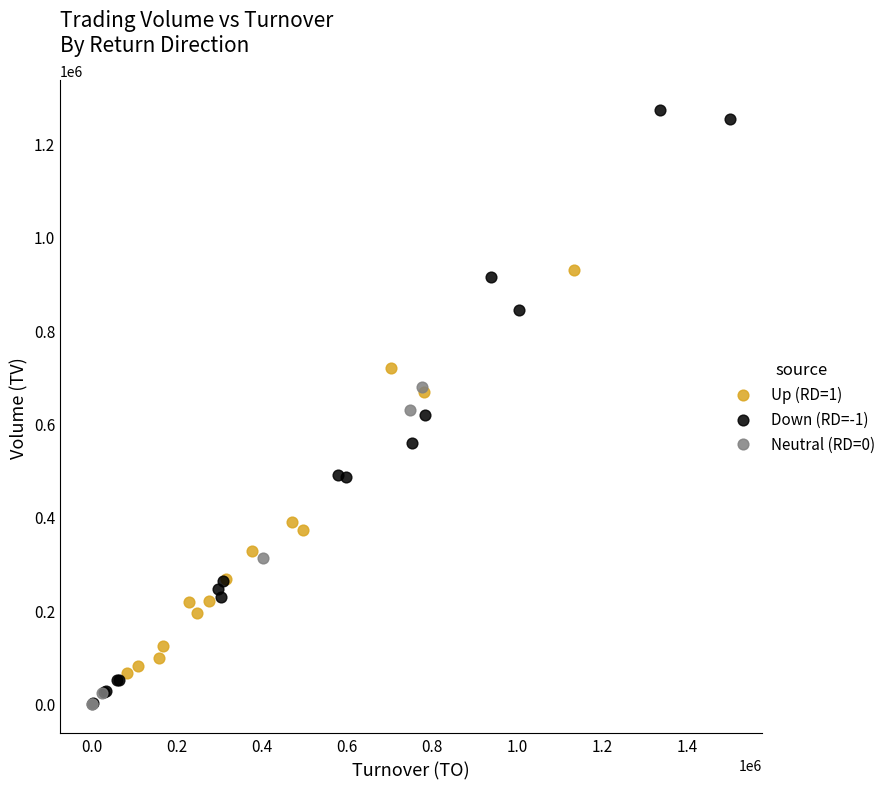

Which series reaches the maximum Y coordinate?

Down (RD=-1)